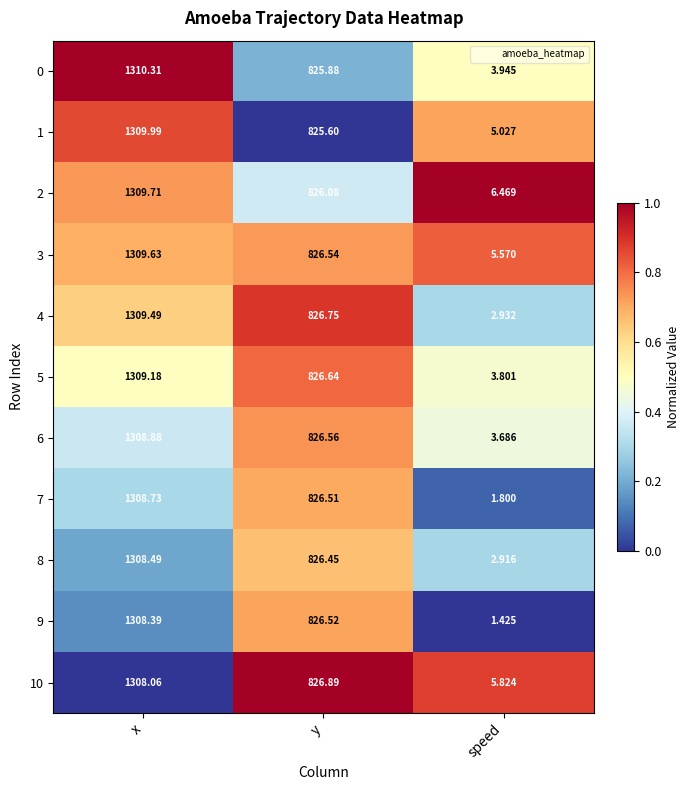

Which label corresponds to the largest value in the chart?

x